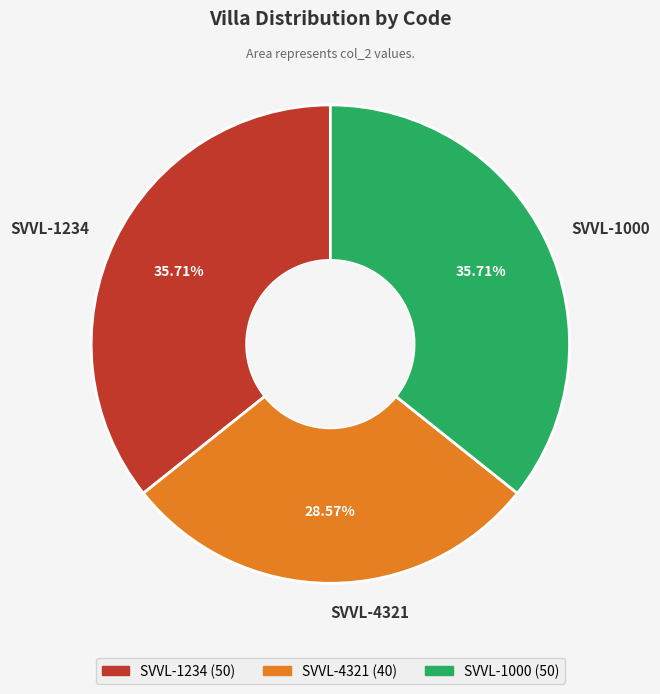

What is the ratio of the value at SVVL-4321 to the value at SVVL-1234?

0.8